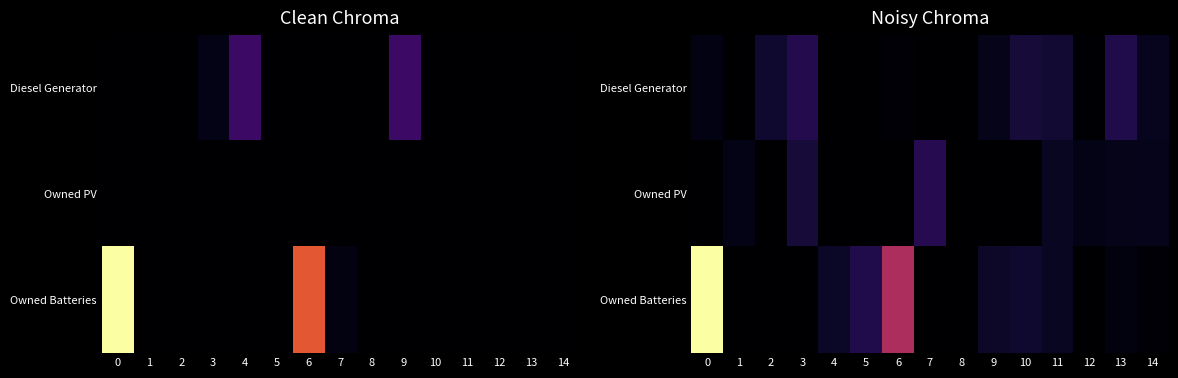

Which series has the widest spread of values?

Owned Batteries